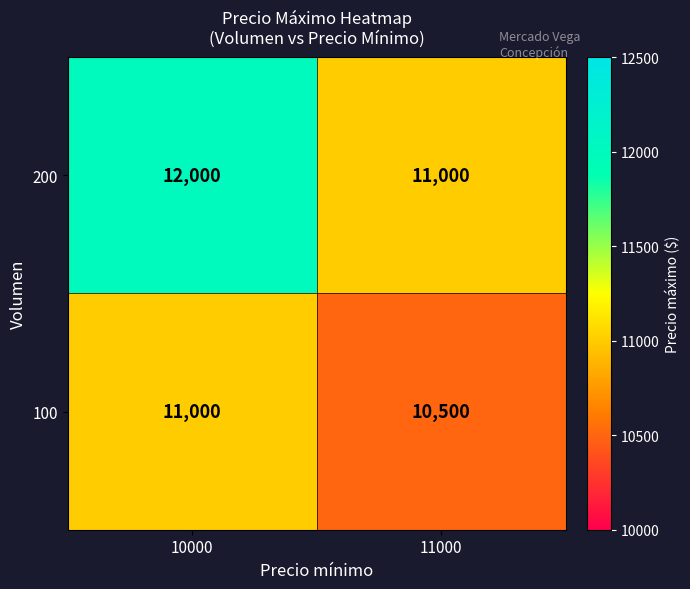

What is the highest value of the 200 series?

12000